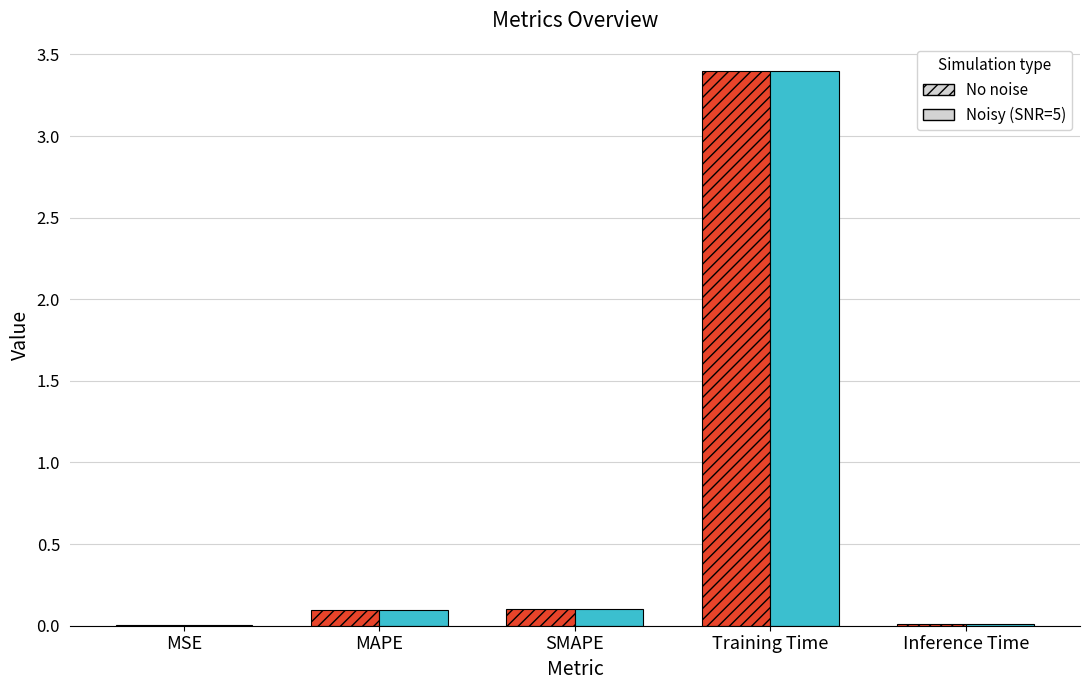

Which label corresponds to the largest value in the chart?

Training Time